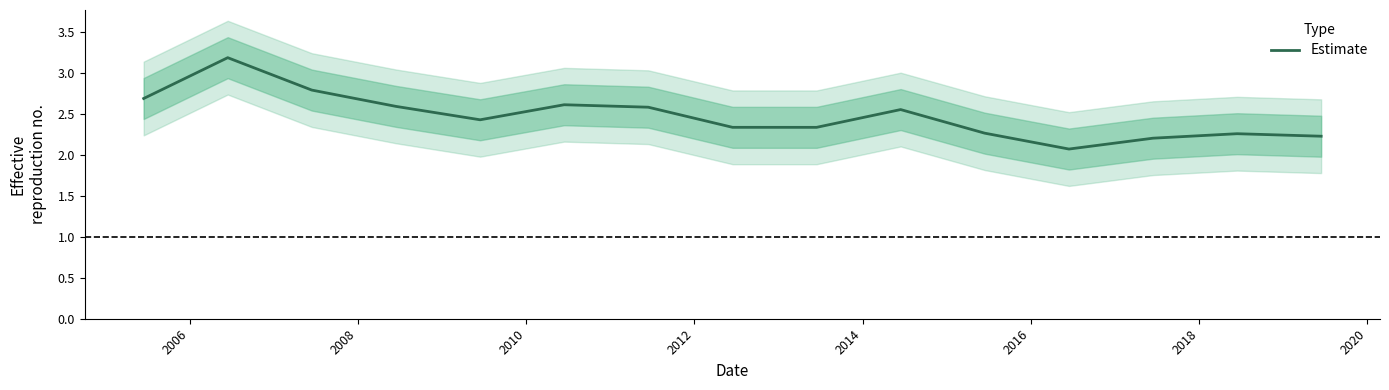

What is the minimum value shown in the chart?

2.1